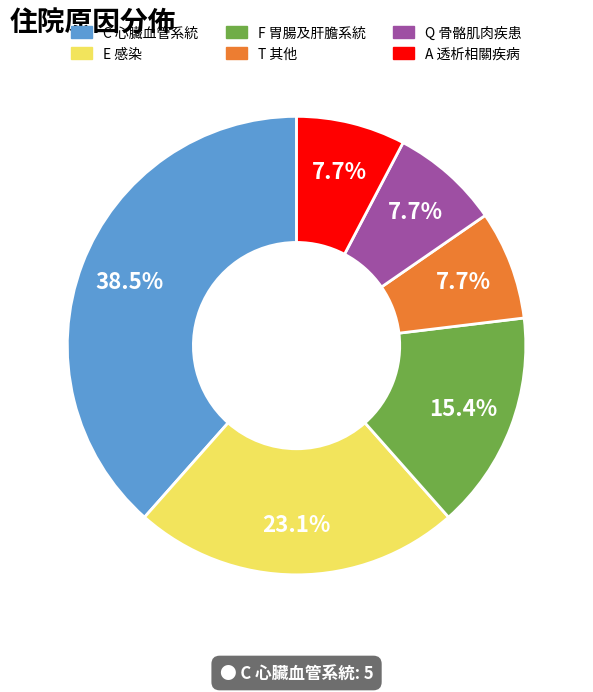

Which has a higher value, Q 骨骼肌肉疾患 or F 胃腸及肝膽系統?

F 胃腸及肝膽系統